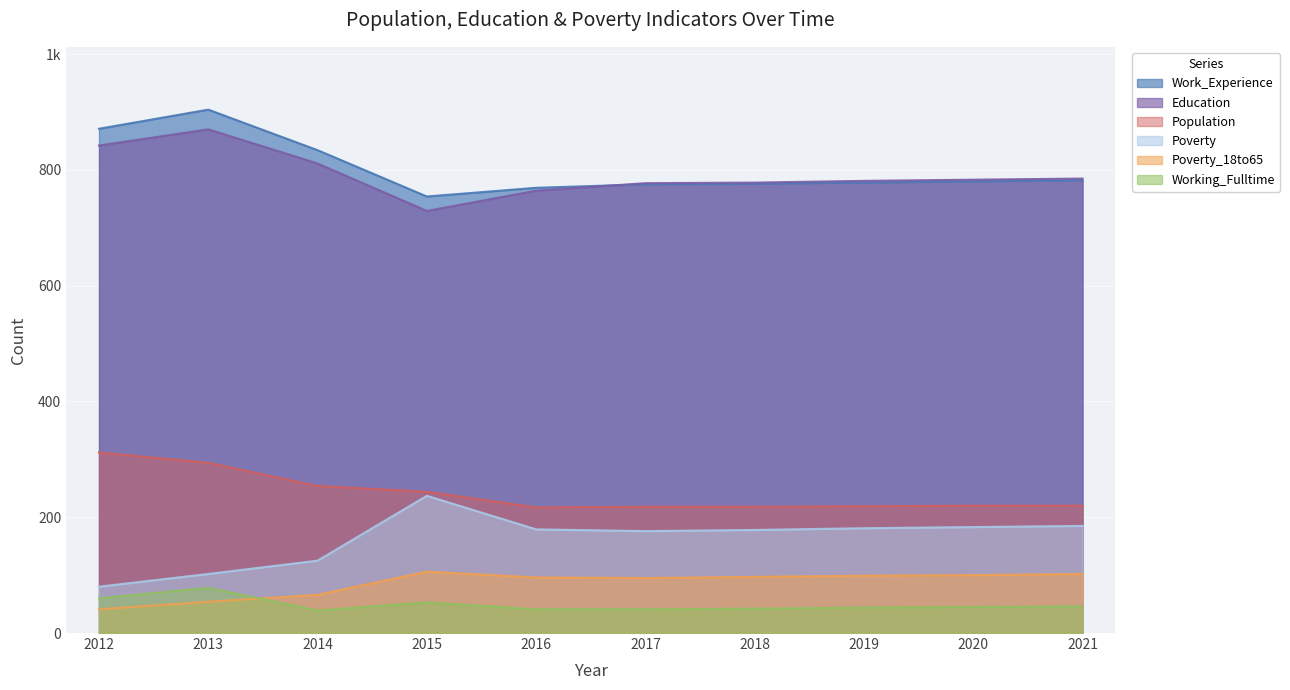

Which category has the highest value across all series?

2013